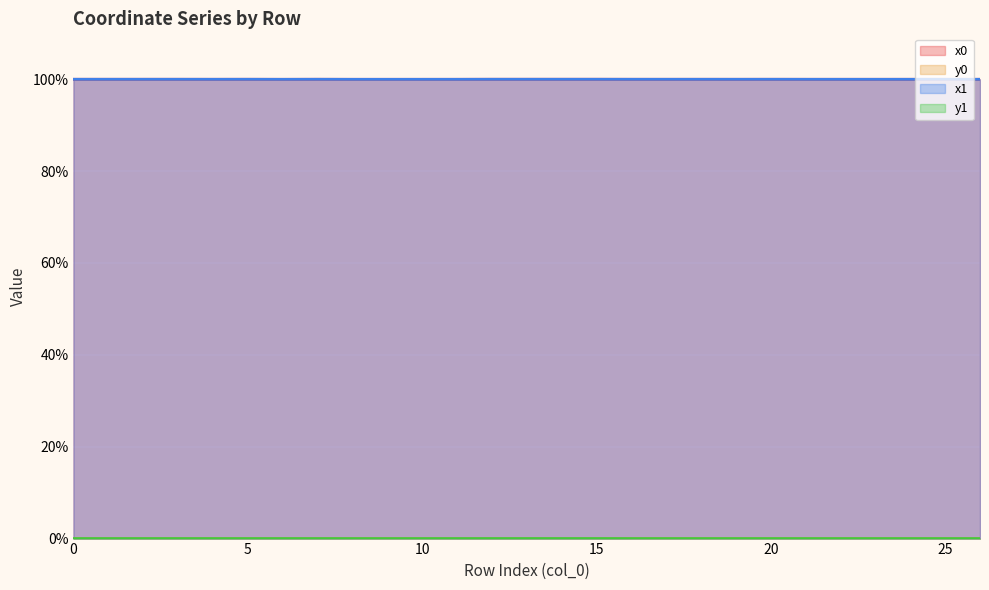

Does the chart display data point markers on the line(s)?

No